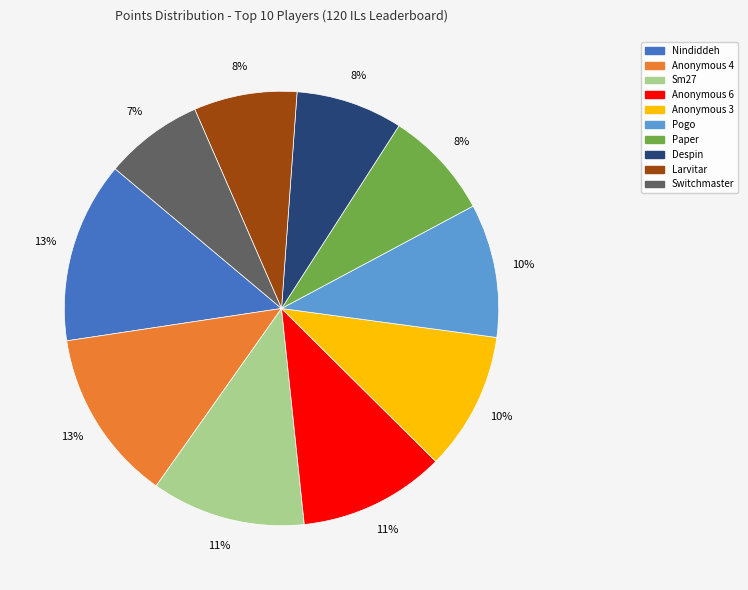

Is there a majority slice in this chart?

No